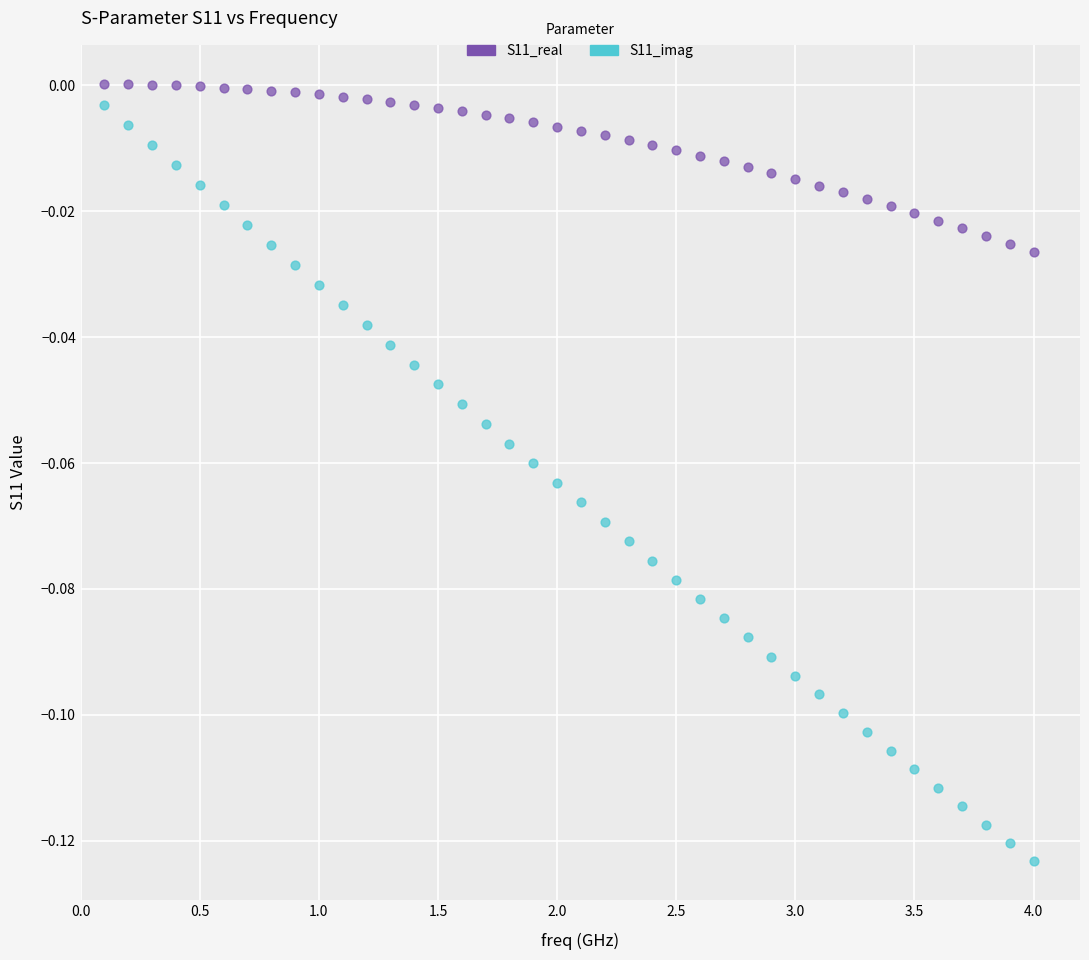

What are all the series names shown in the legend?

S11_real, S11_imag